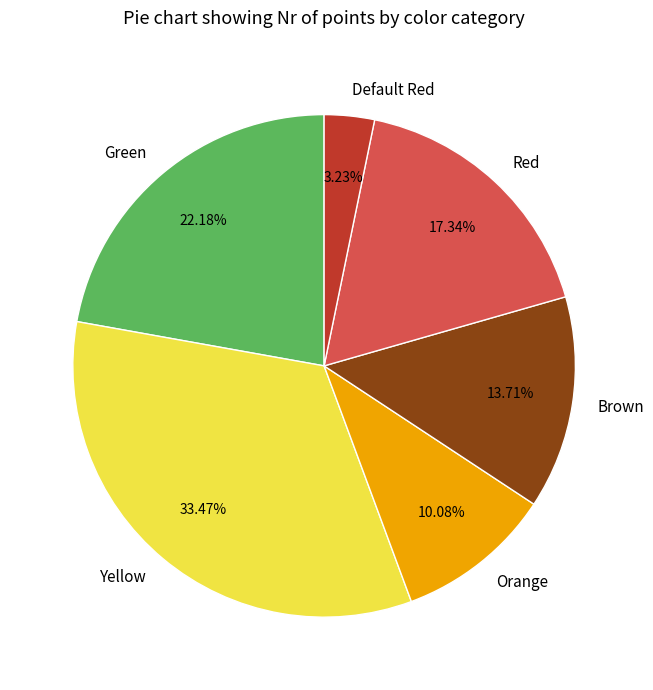

Rank the categories by value from highest to lowest.

Yellow, Green, Red, Brown, Orange, Default Red